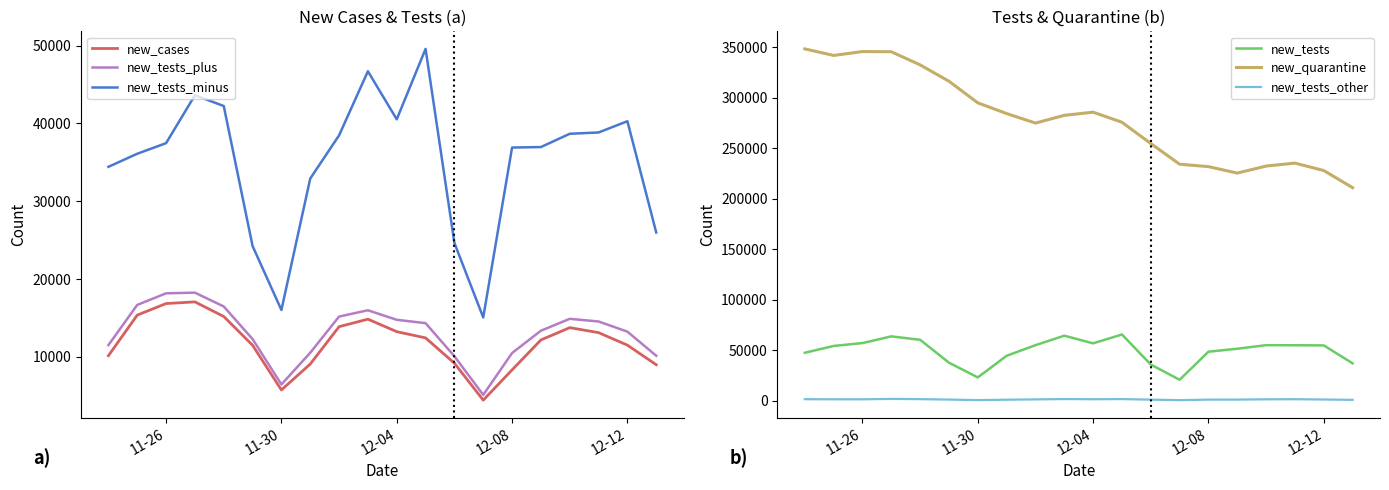

True or false: new_tests_minus and new_tests_plus cross at least once.

False